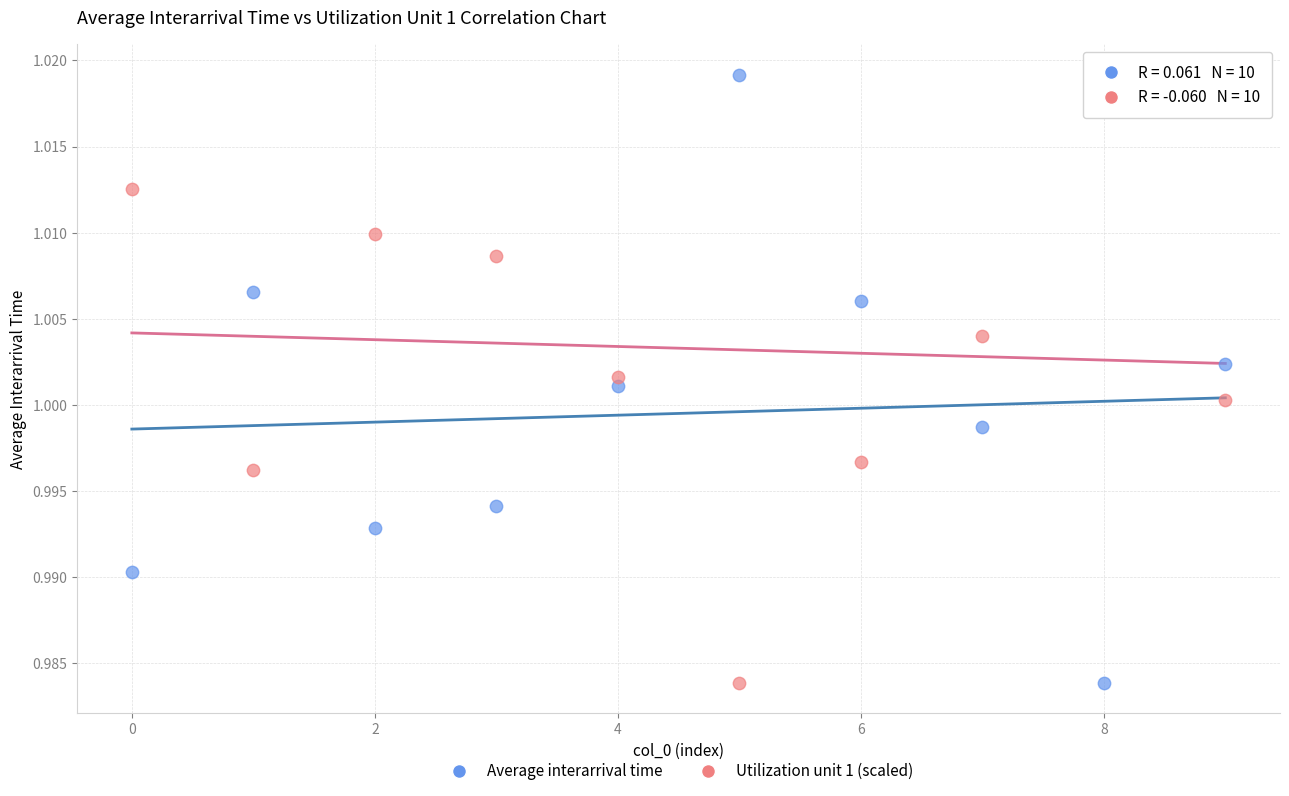

What are all the series names shown in the legend?

Average interarrival time, Utilization unit 1 (scaled)